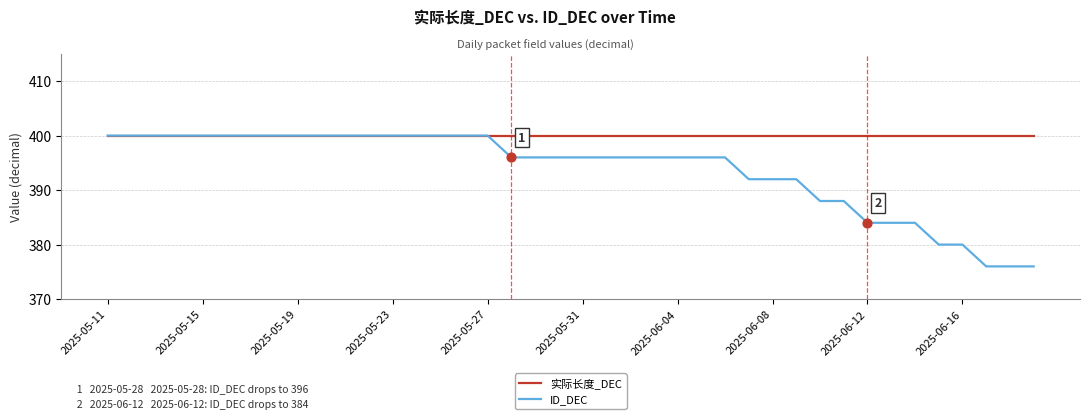

Which series has the largest total across all categories?

实际长度_DEC